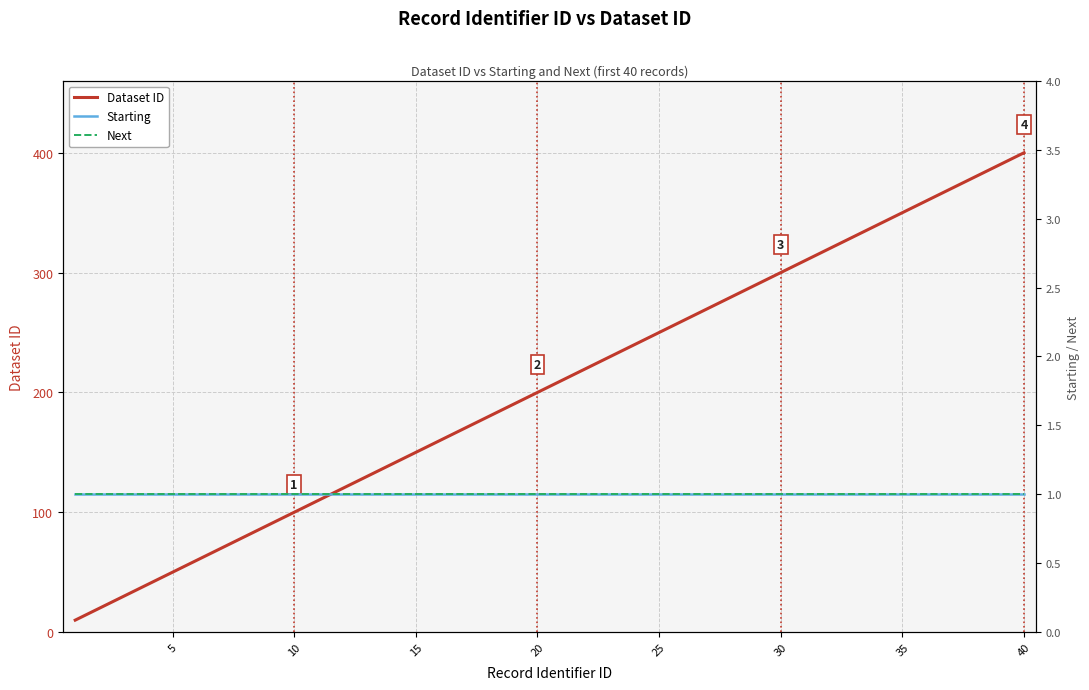

True or false: Starting and Dataset ID cross at least once.

False